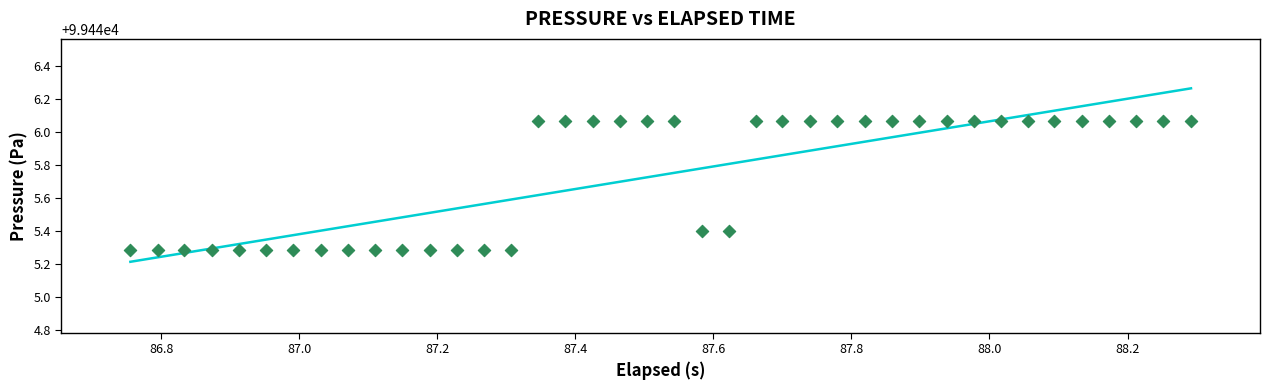

What is the range of Y values (max minus min)?

0.8